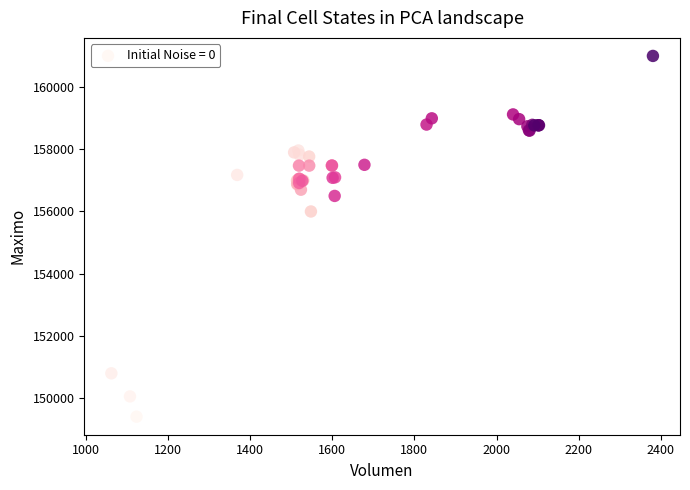

What Y value in the scatter plot is closest to 155202?

156000